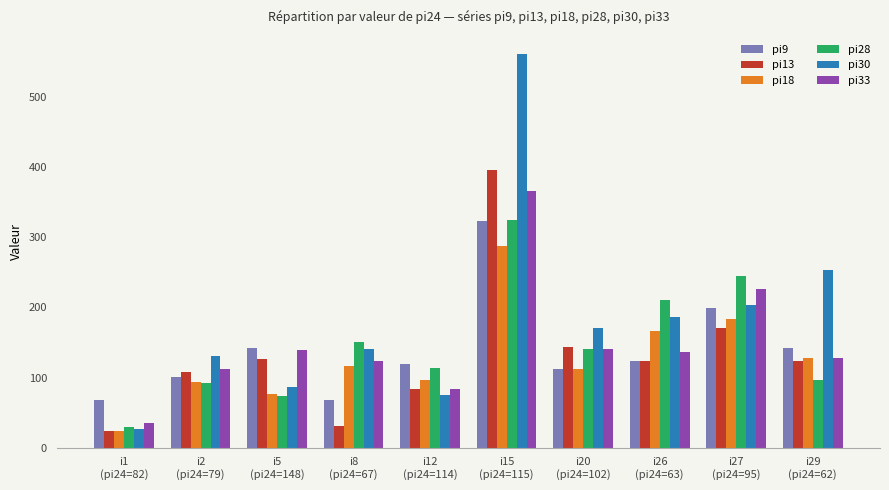

The pi28 series shows 201 at i12
(pi24=114). True or false?

False